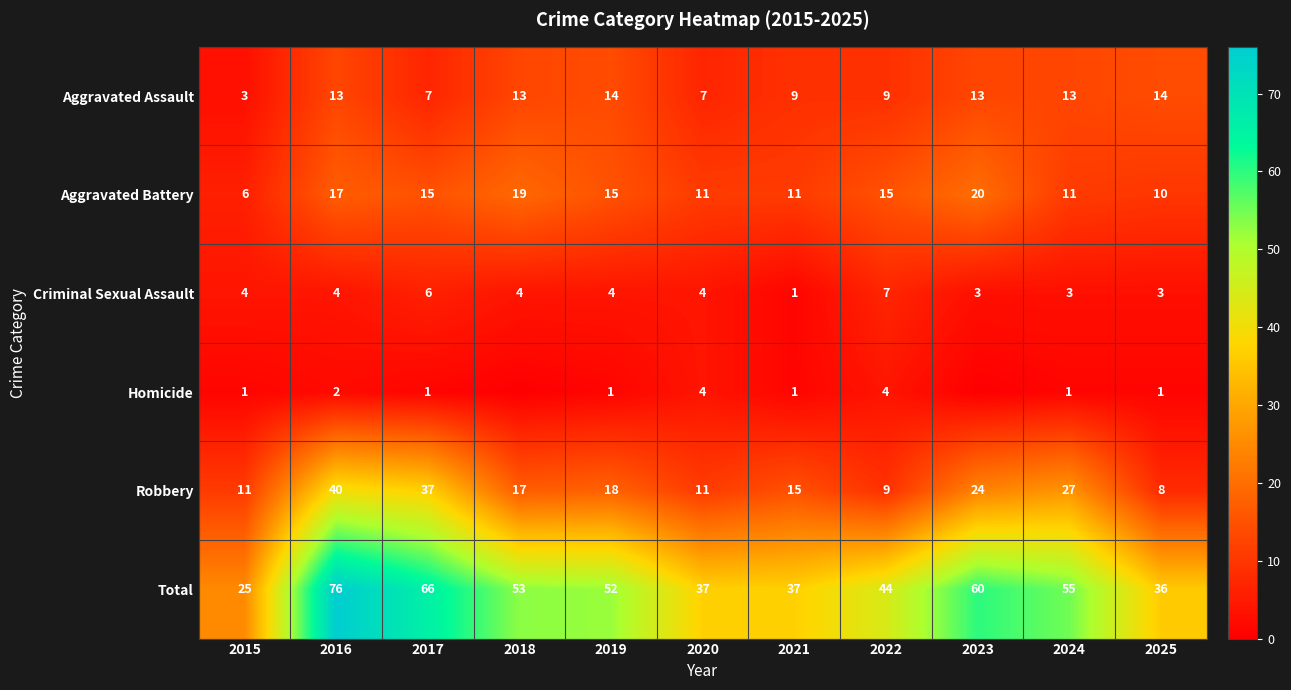

The value of Aggravated Assault at 2016 is 13. True or false?

True